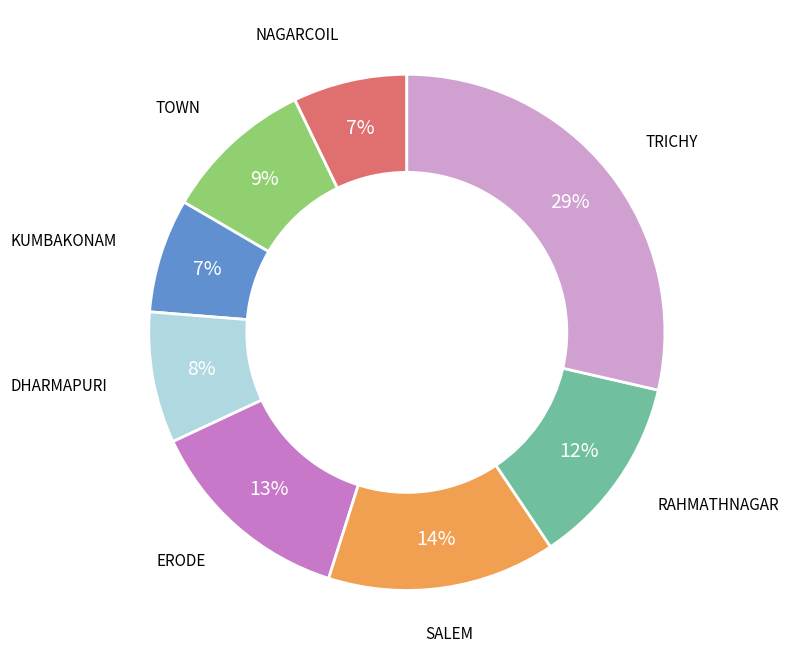

How many slices are in this pie chart?

8